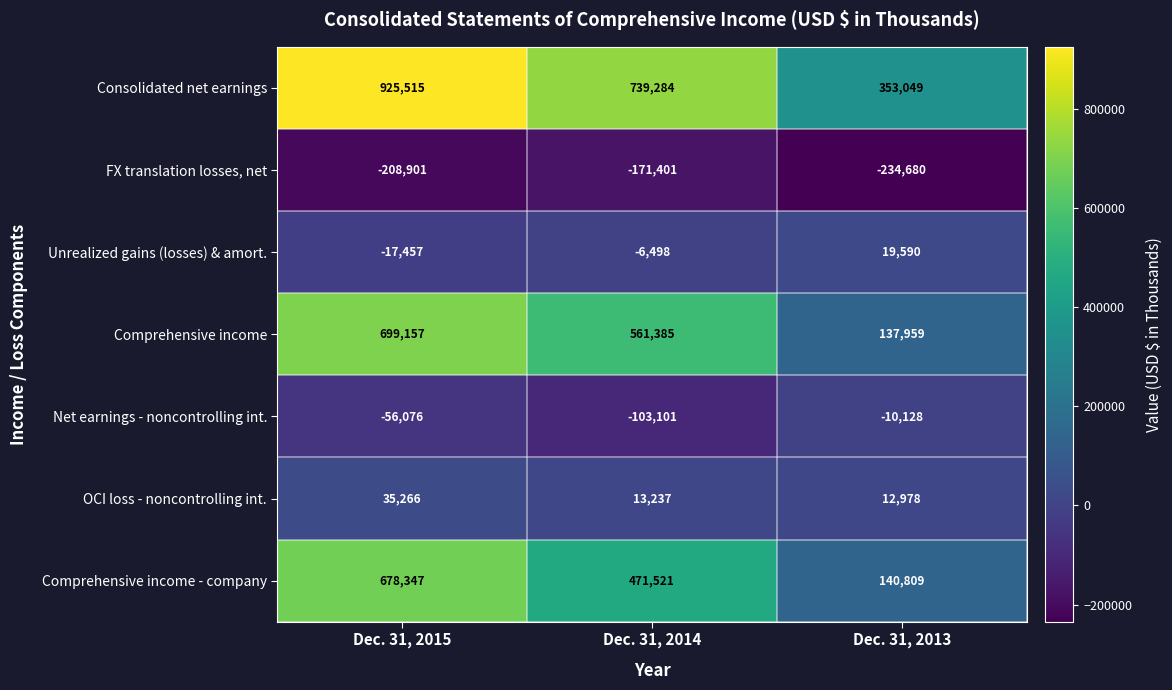

Rank the series by their maximum value, from lowest to highest.

FX translation losses, net, Net earnings - noncontrolling int., Unrealized gains (losses) & amort., OCI loss - noncontrolling int., Comprehensive income - company, Comprehensive income, Consolidated net earnings